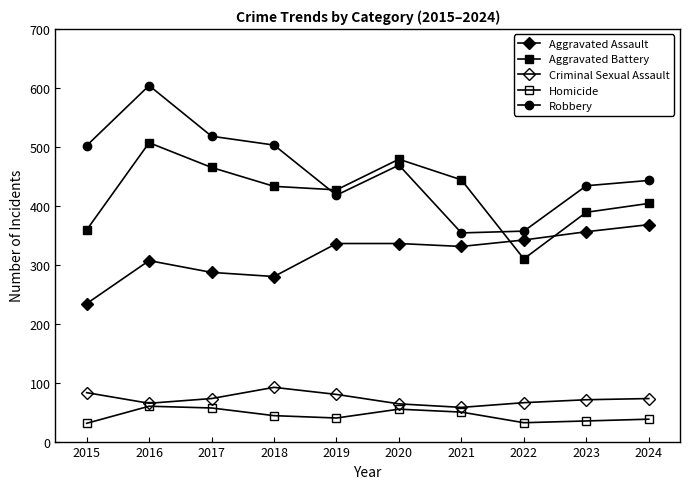

Does the chart have visible grid lines?

No